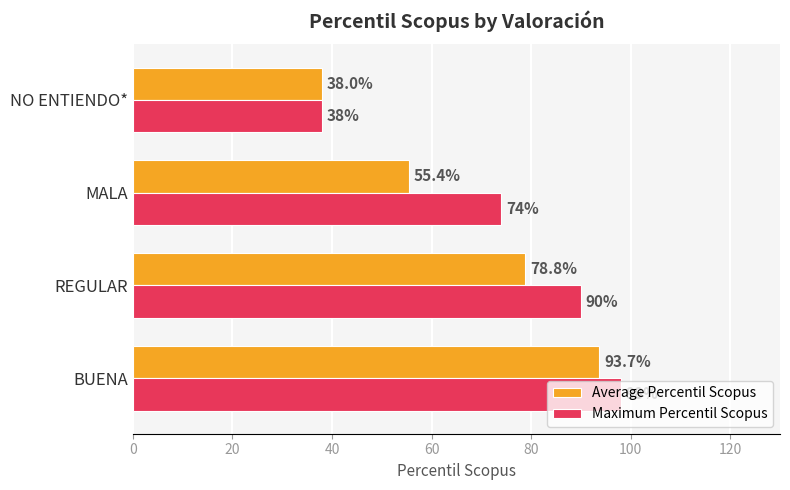

What is the difference between the maximum and second lowest values in the Maximum Percentil Scopus series?

24.0